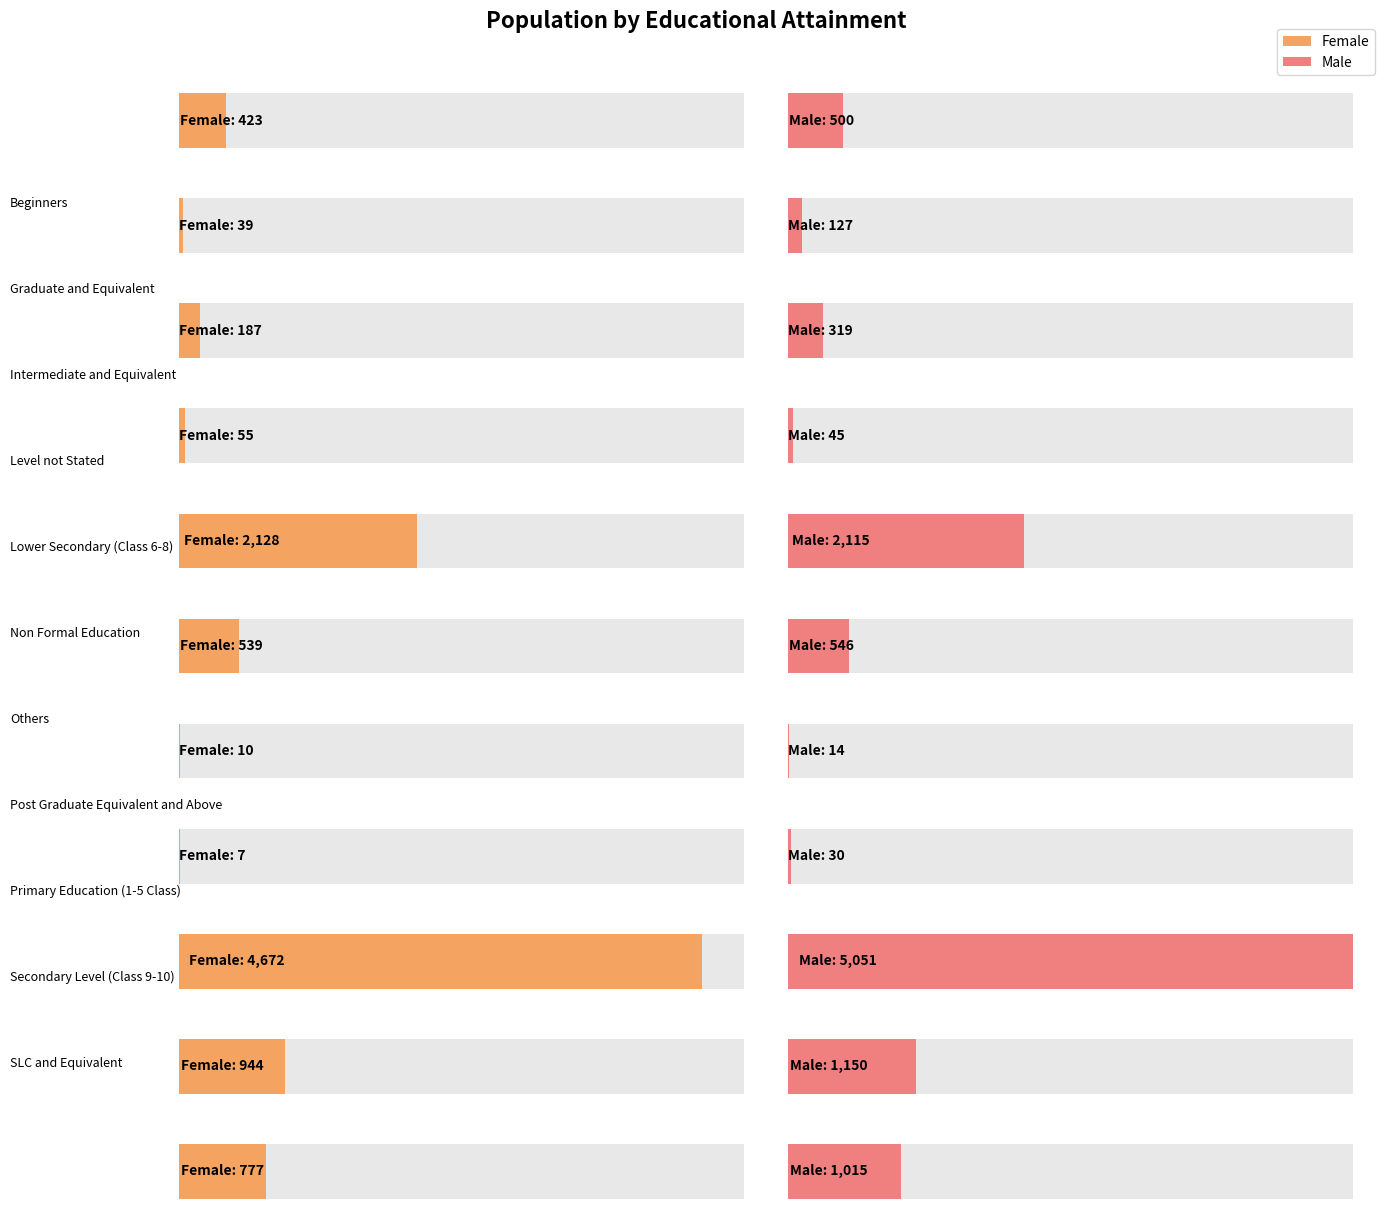

Which series changed the most between Graduate and Equivalent and Intermediate and Equivalent?

Male